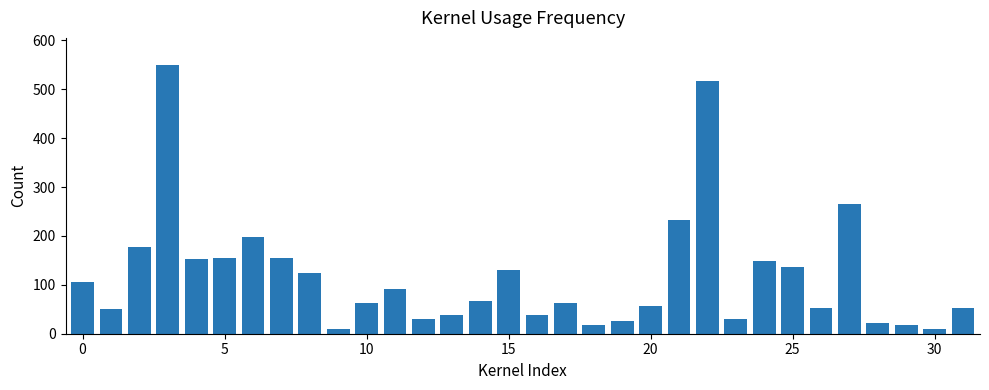

What is the maximum value shown in the chart?

550